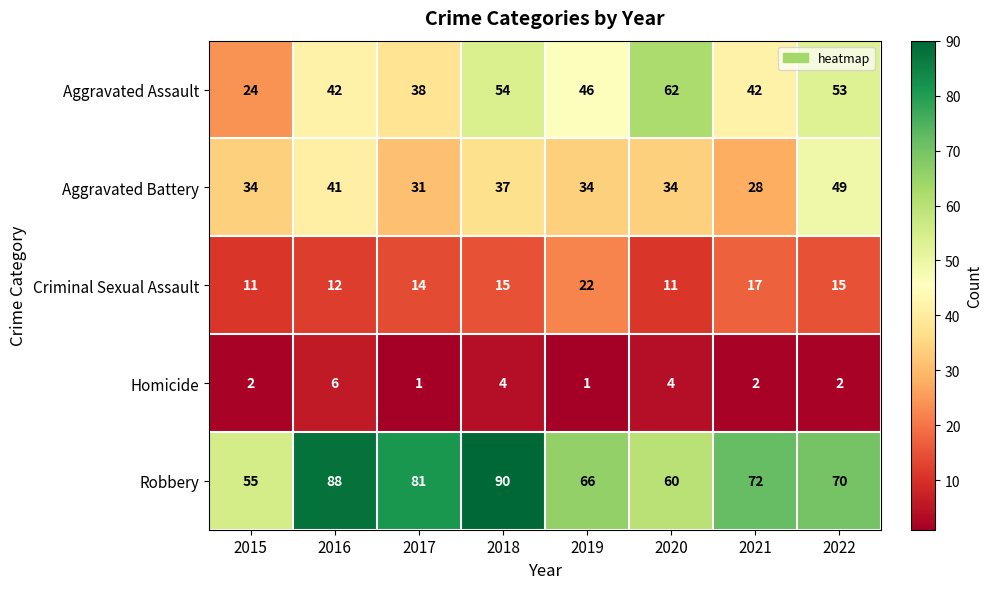

Which series has the largest range (max minus min)?

Aggravated Assault